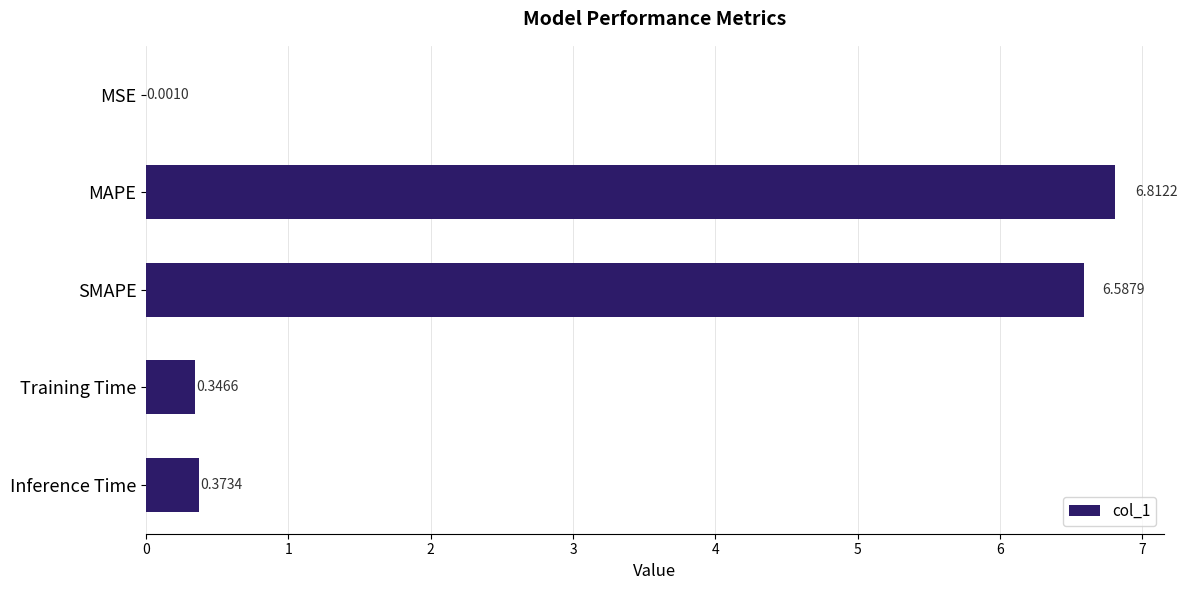

Are the bars horizontal?

Yes